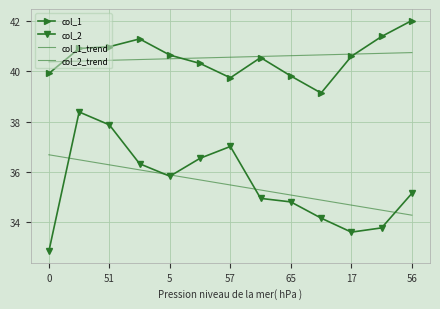

What is the greatest value displayed?

42.0